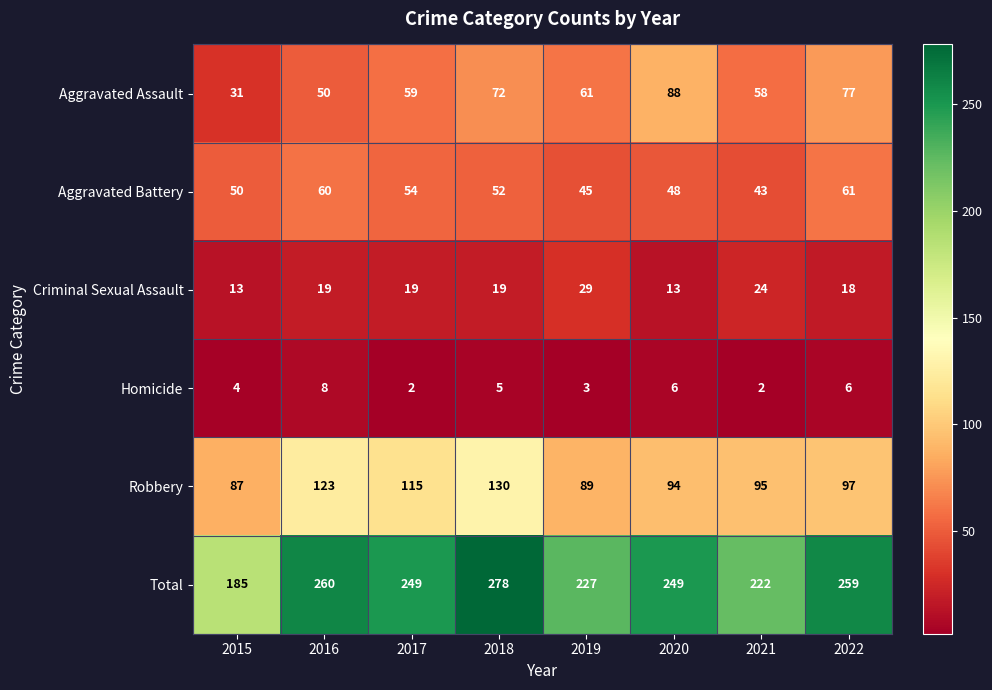

What is the total value across all series at 2015?

370